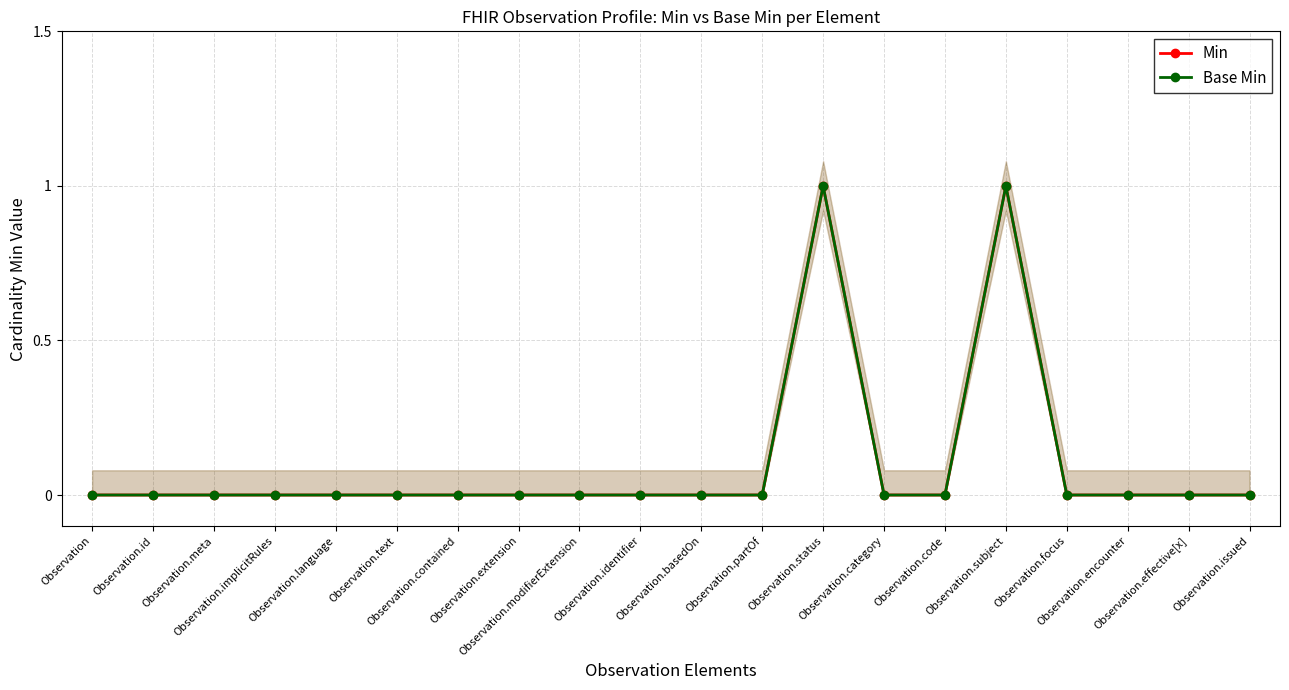

Which series changed the most between Observation.code and Observation.subject?

Min